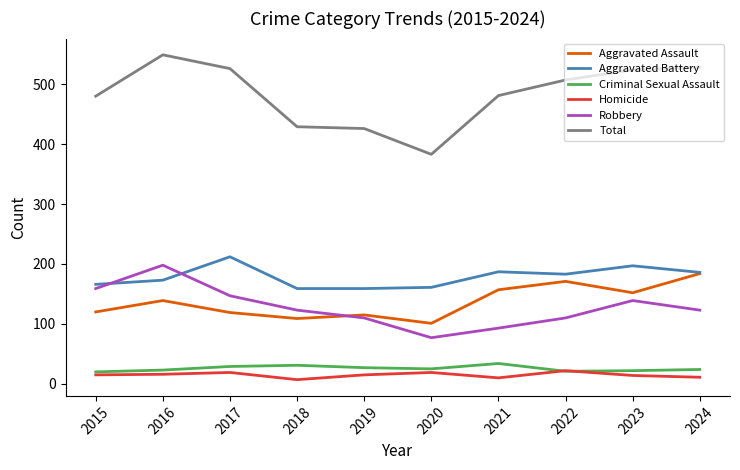

Which series has the widest spread of values?

Total